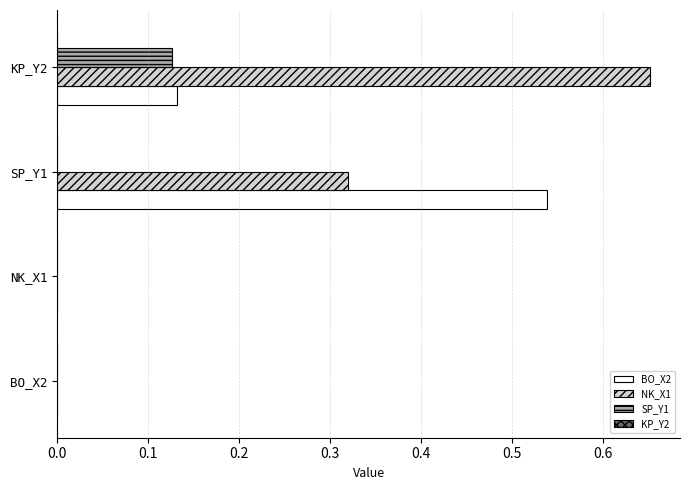

The value of BO_X2 at NK_X1 is 0.2. True or false?

False